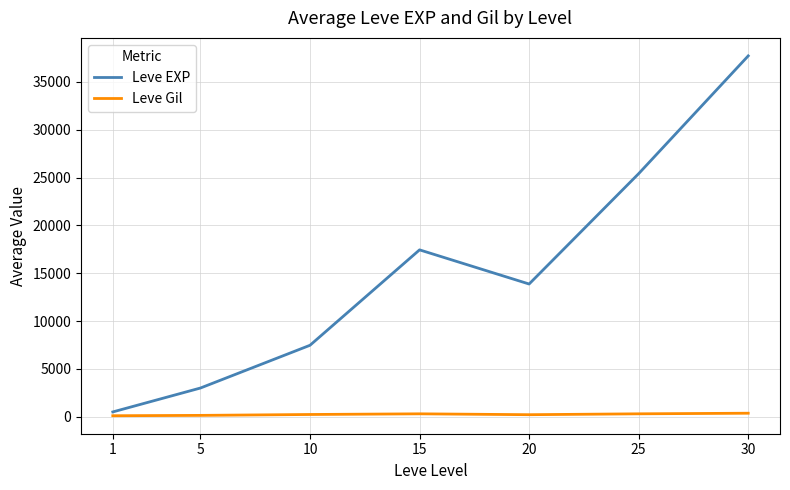

List the series in order of their peak value, lowest first.

Leve Gil, Leve EXP